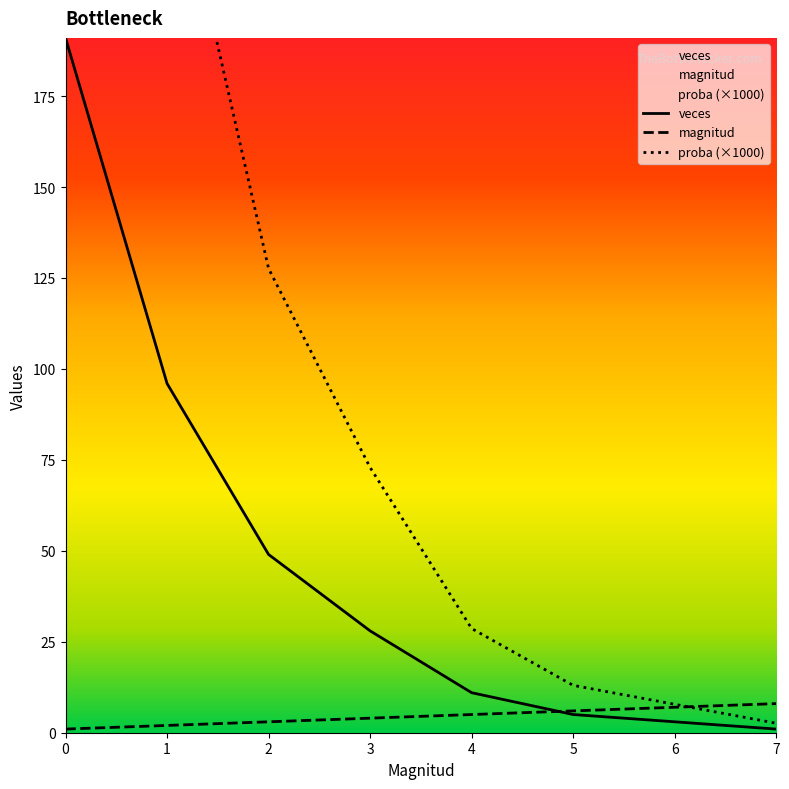

The value of proba at 0 is 281.9. True or false?

False